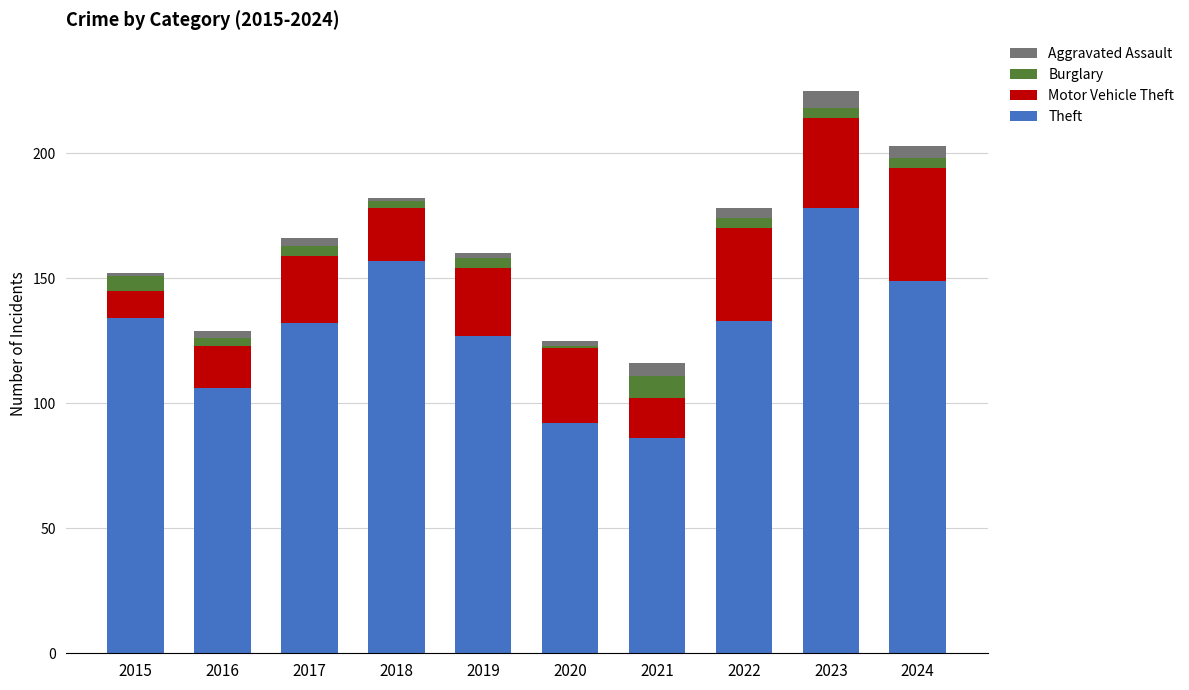

What is the maximum value for Theft?

178